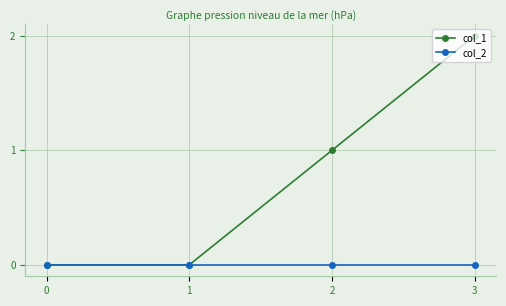

True or false: col_2 has a value of 0 at 2.

True